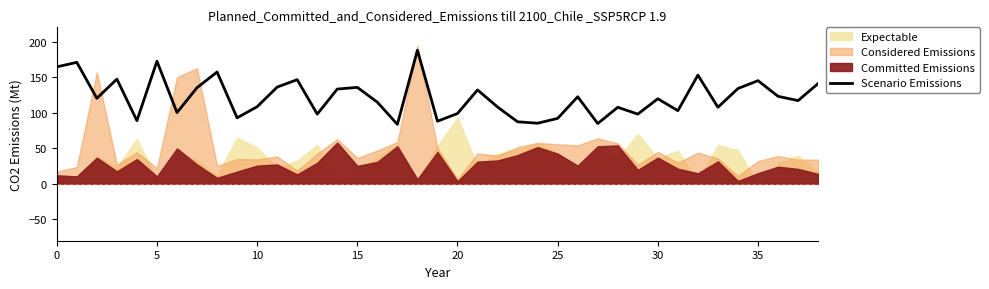

What is the lowest value of the Scenario Emissions series?

83.6